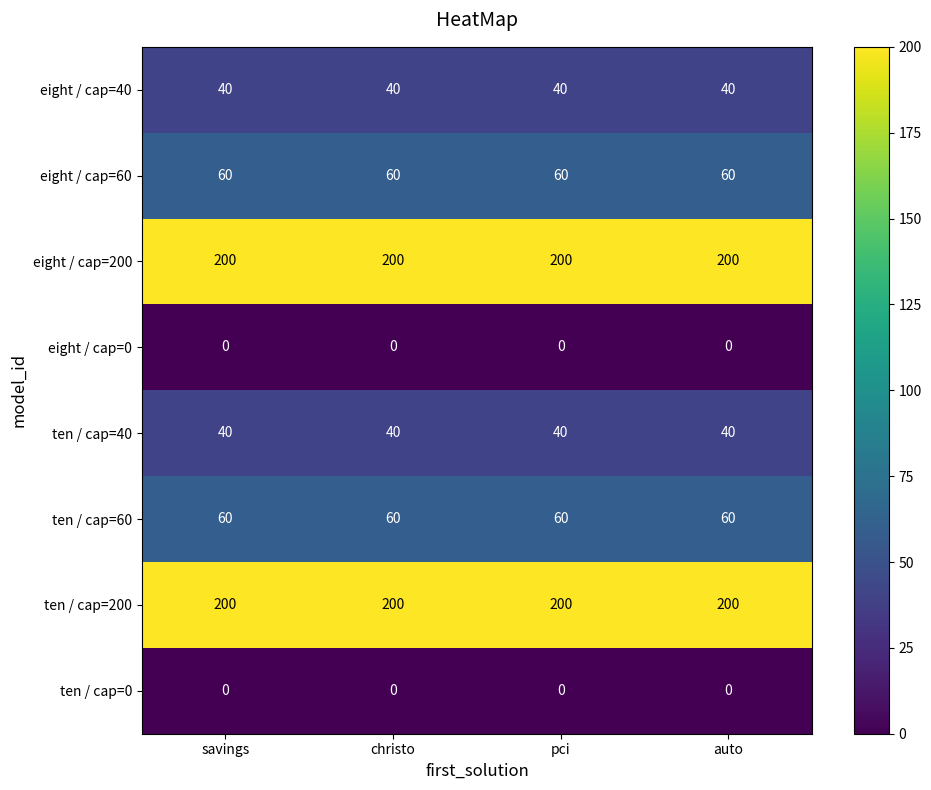

What is the lowest value of the eight / cap=60 series?

60